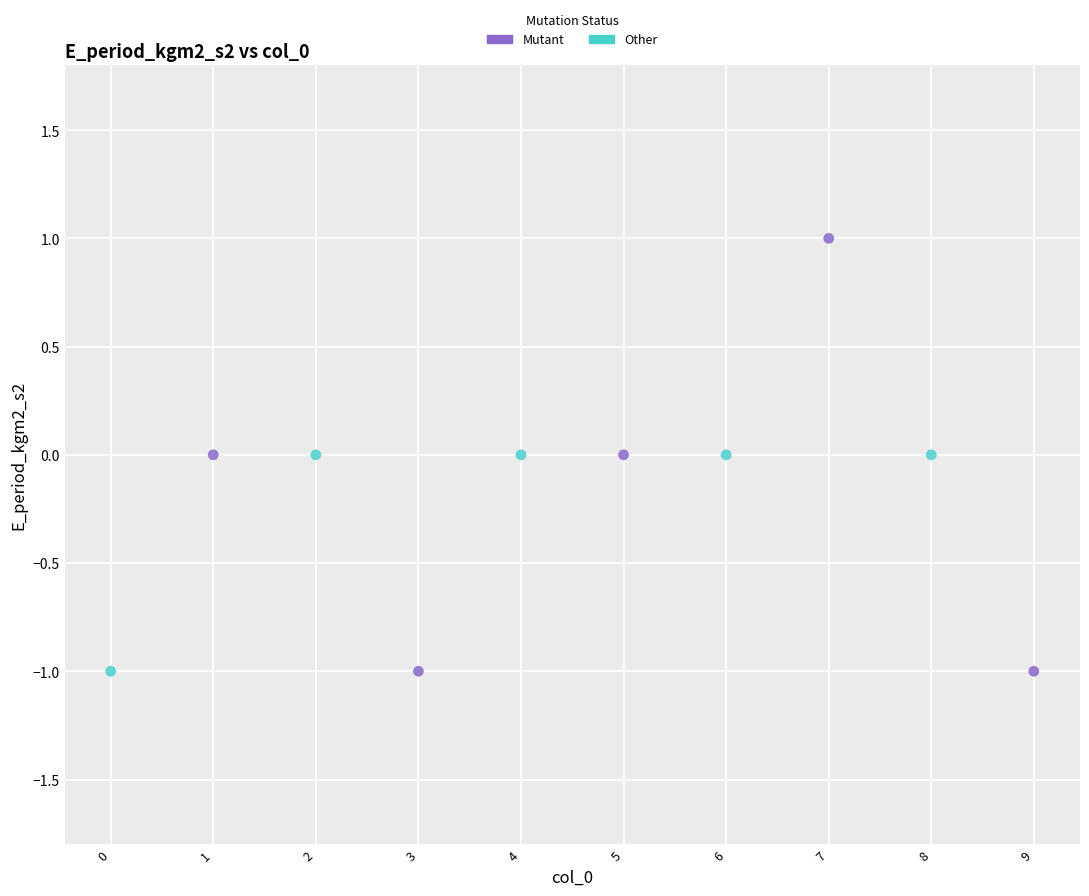

Which series reaches the maximum Y coordinate?

Mutant